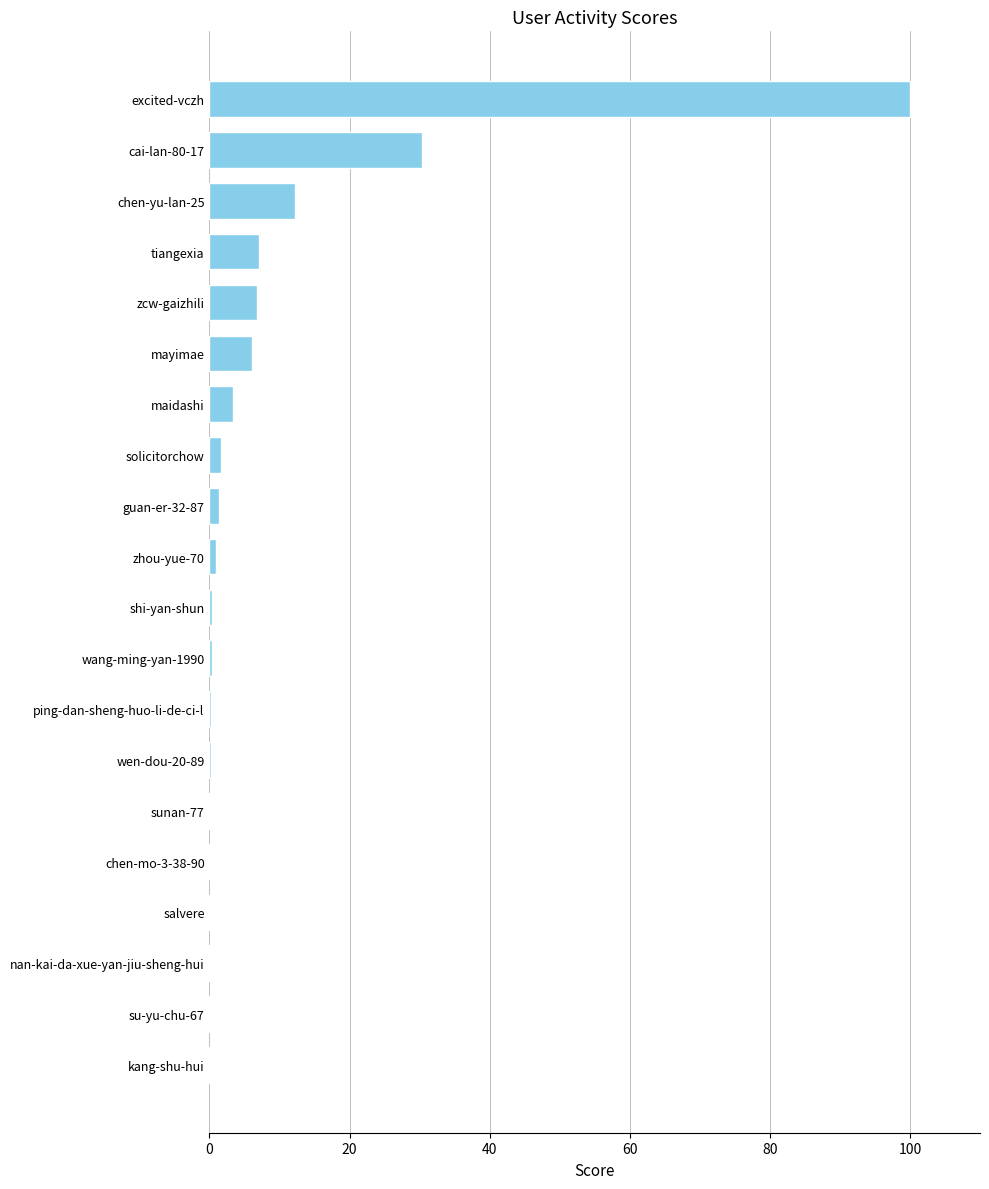

What is the sum of all values?

170.8